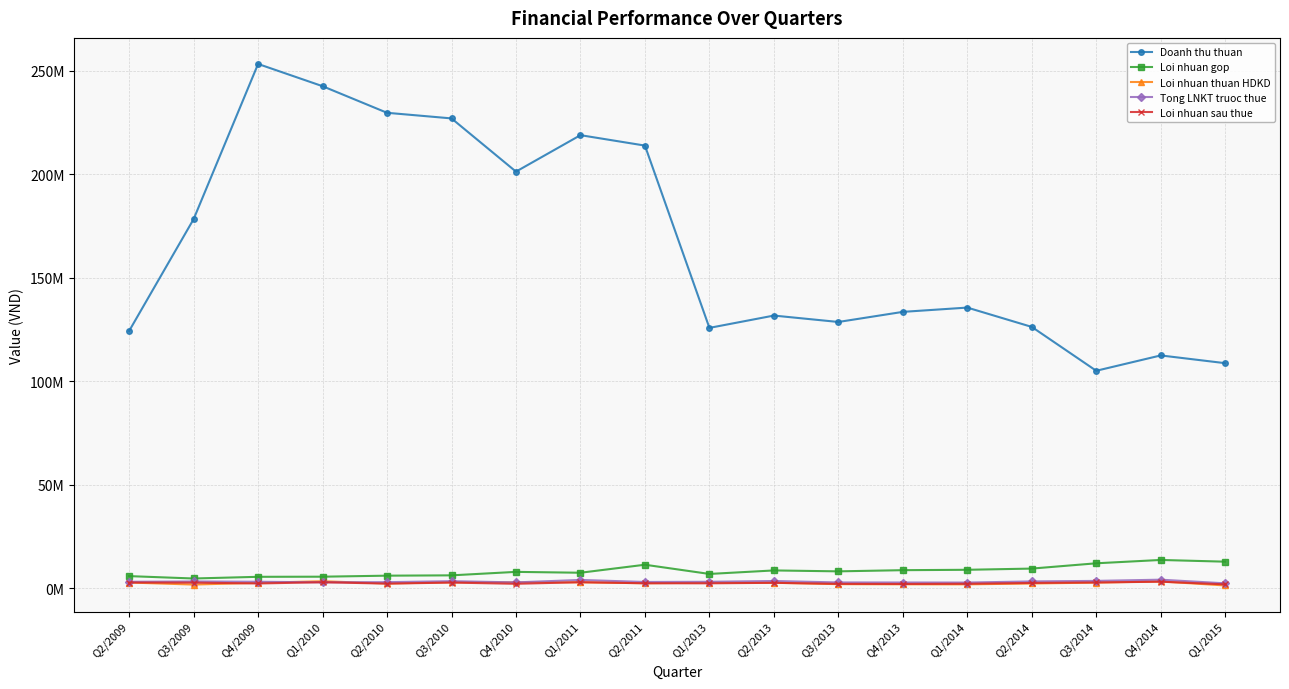

What are all the series names shown in the legend?

Doanh thu thuan, Loi nhuan gop, Loi nhuan thuan HDKD, Tong LNKT truoc thue, Loi nhuan sau thue